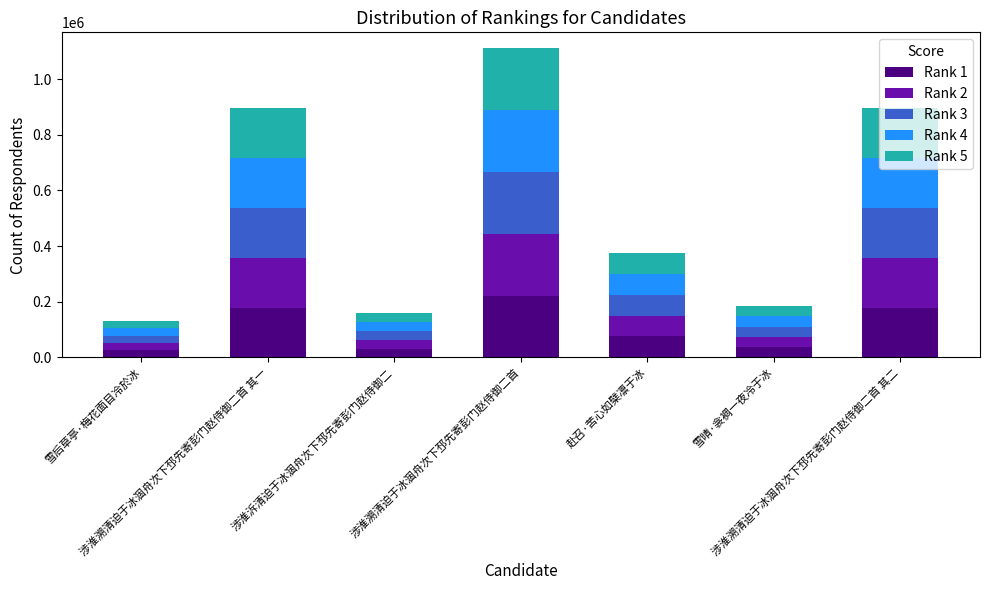

What are all the series names shown in the legend?

Rank 1, Rank 2, Rank 3, Rank 4, Rank 5